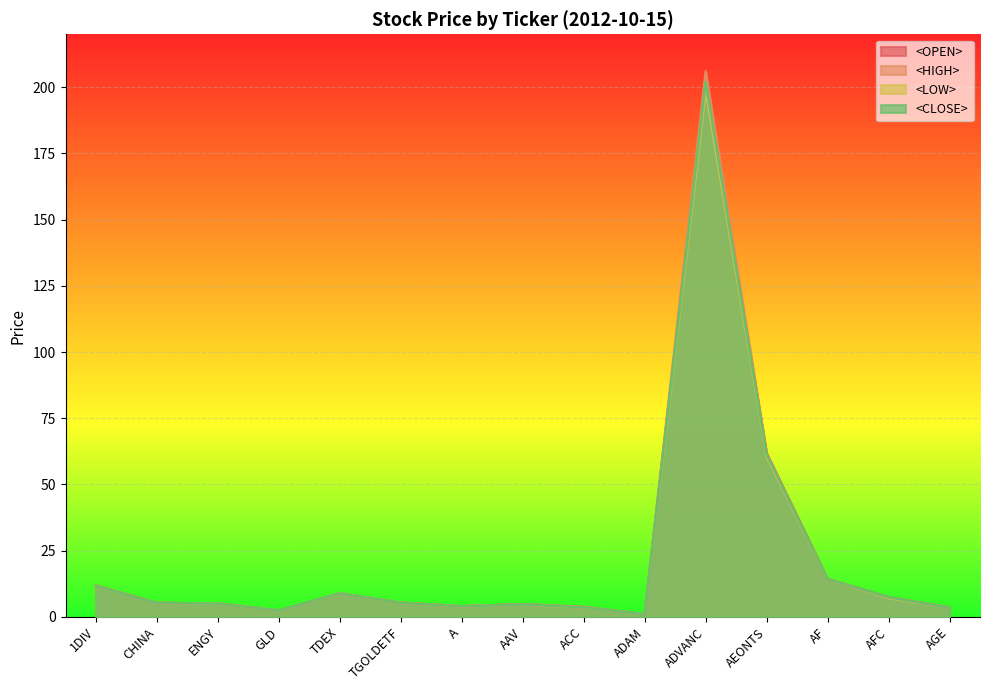

Which label corresponds to the smallest value in the chart?

ADAM